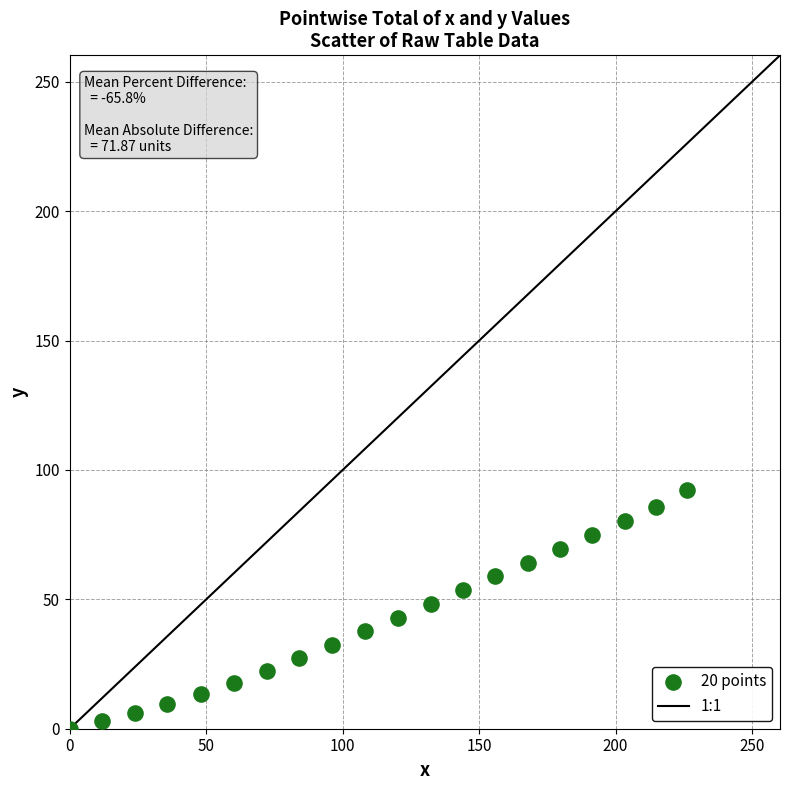

What is the range of X values (max minus min)?

226.3